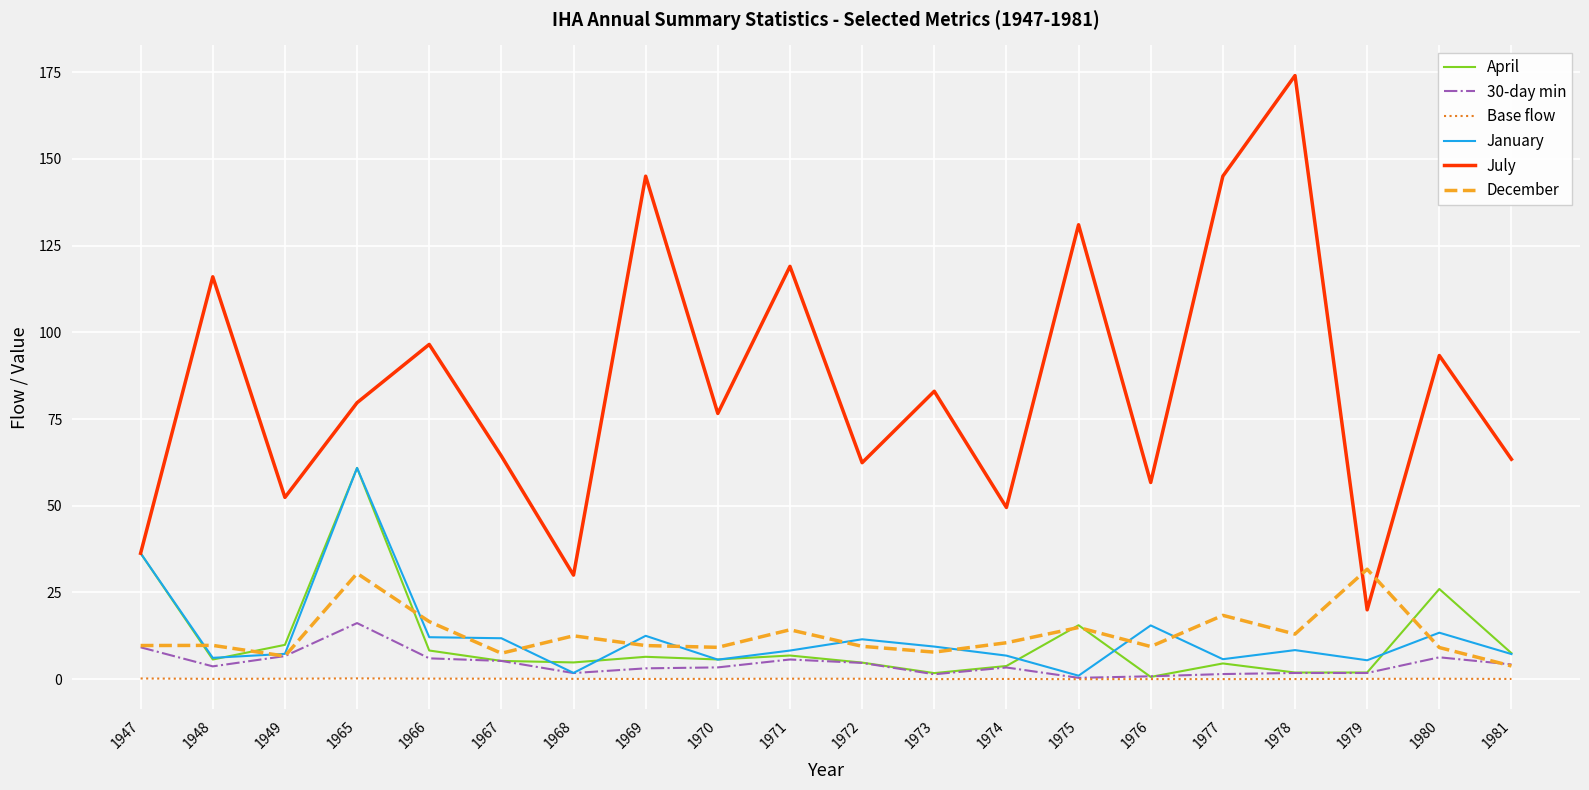

What is the average value of the 30-day min series?

4.4